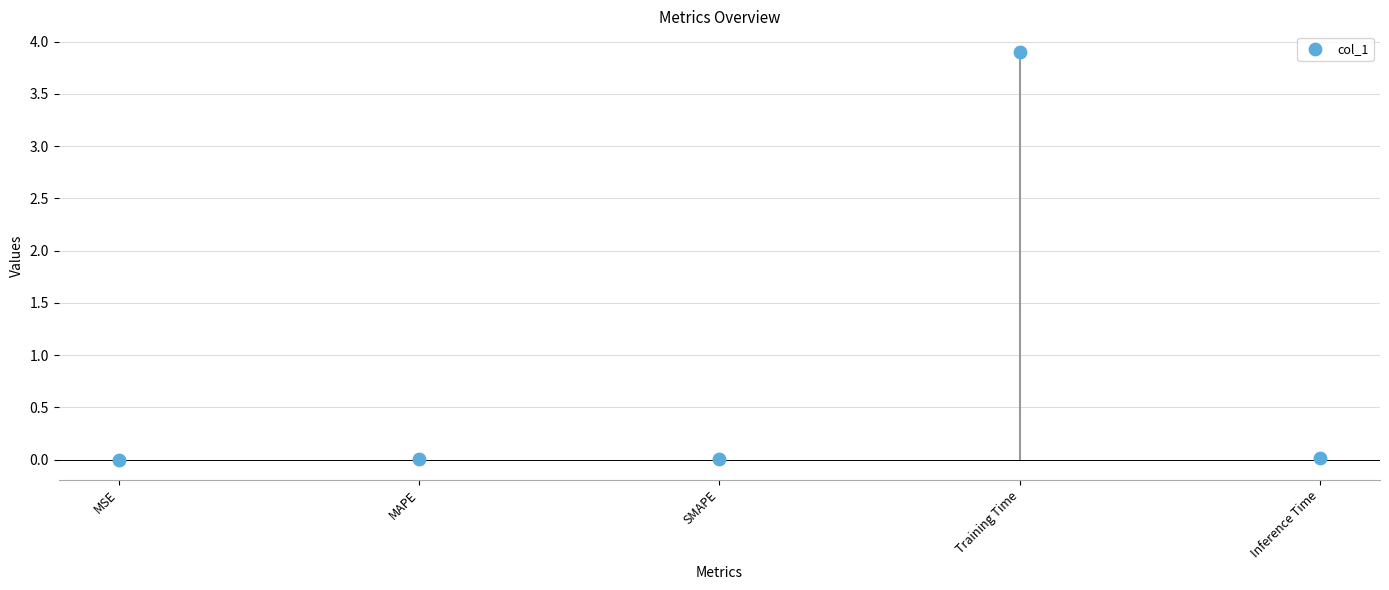

What is the average Y value?

0.8